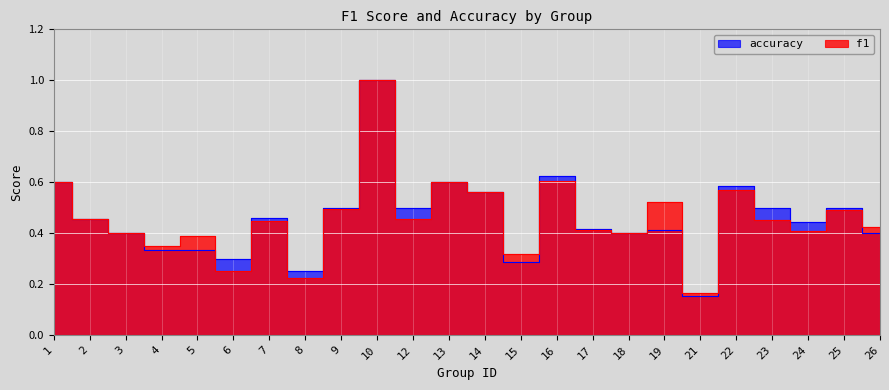

What is the minimum value for accuracy?

0.2